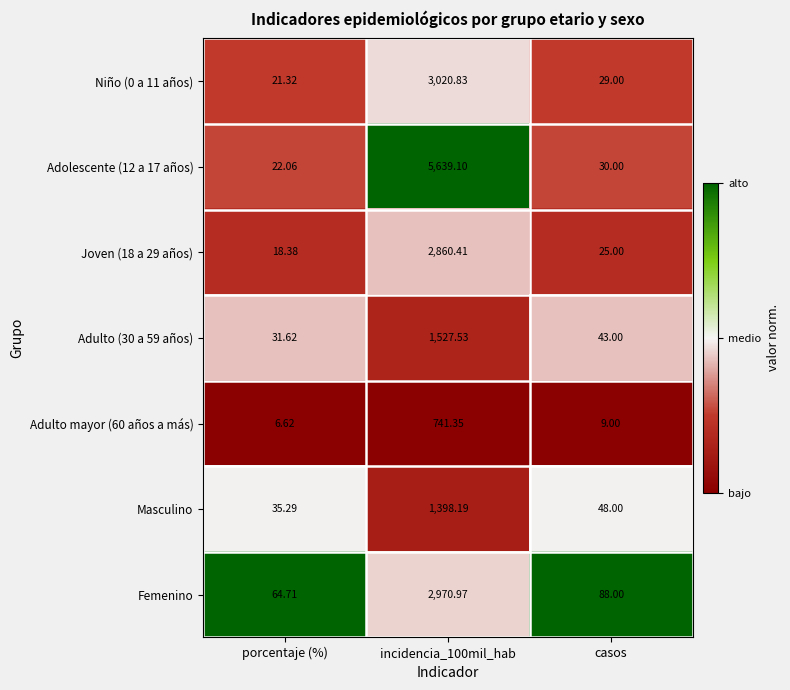

Count the number of data series in this chart.

7